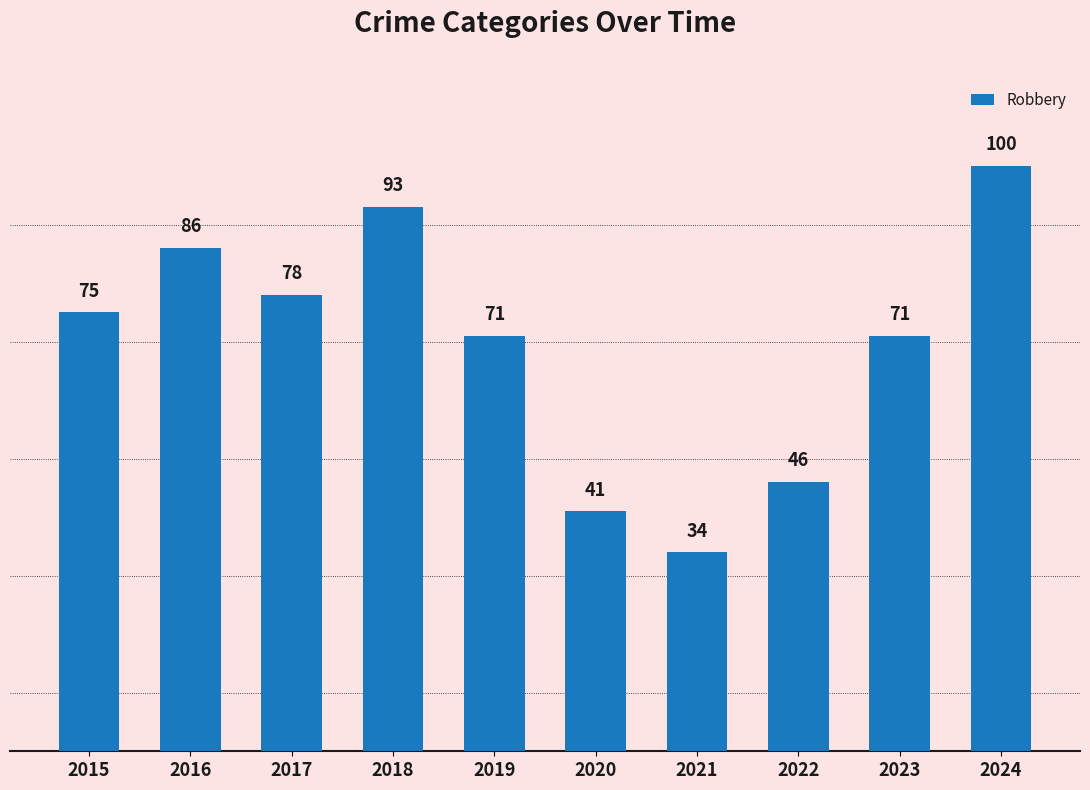

What is the minimum value shown in the chart?

34